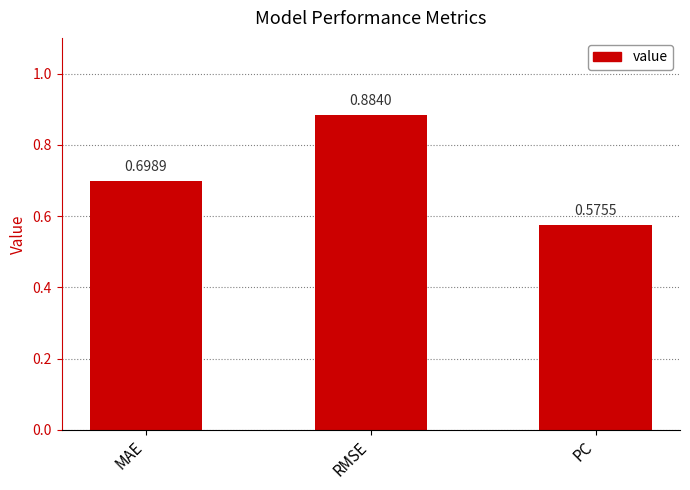

Count the values in the range 0 to 1.

3